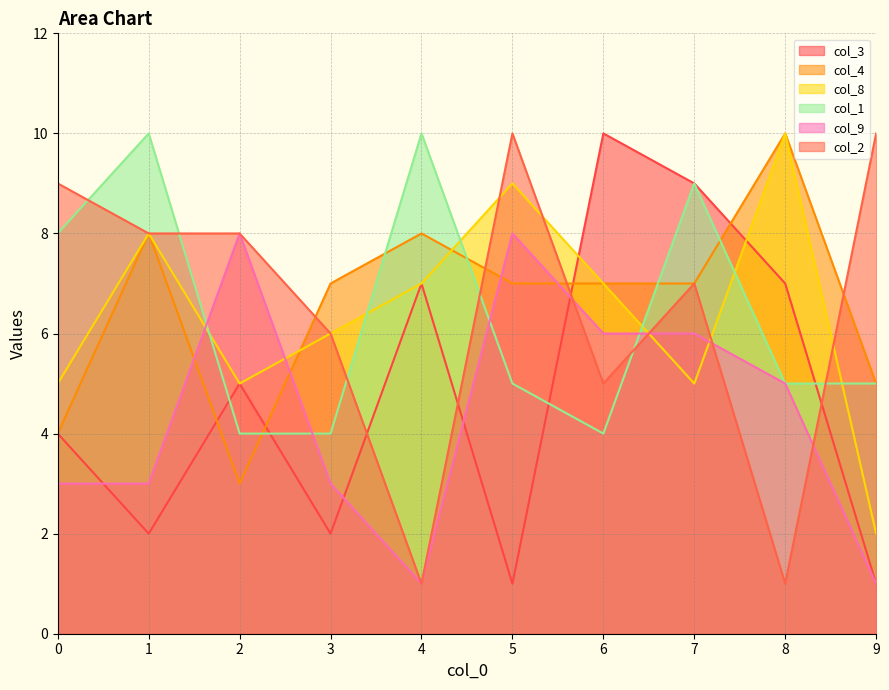

What is the difference between the second highest and minimum values in the col_1 series?

6